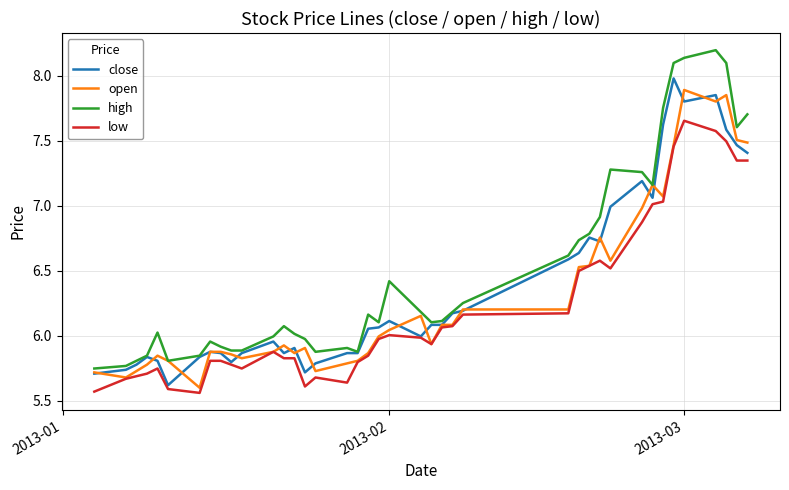

What is the maximum value for high?

8.2